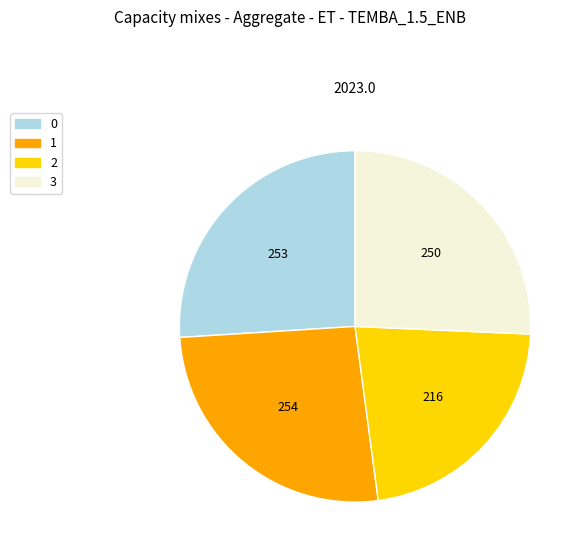

Approximately how many times larger is the value at 0 compared to 1?

1.0